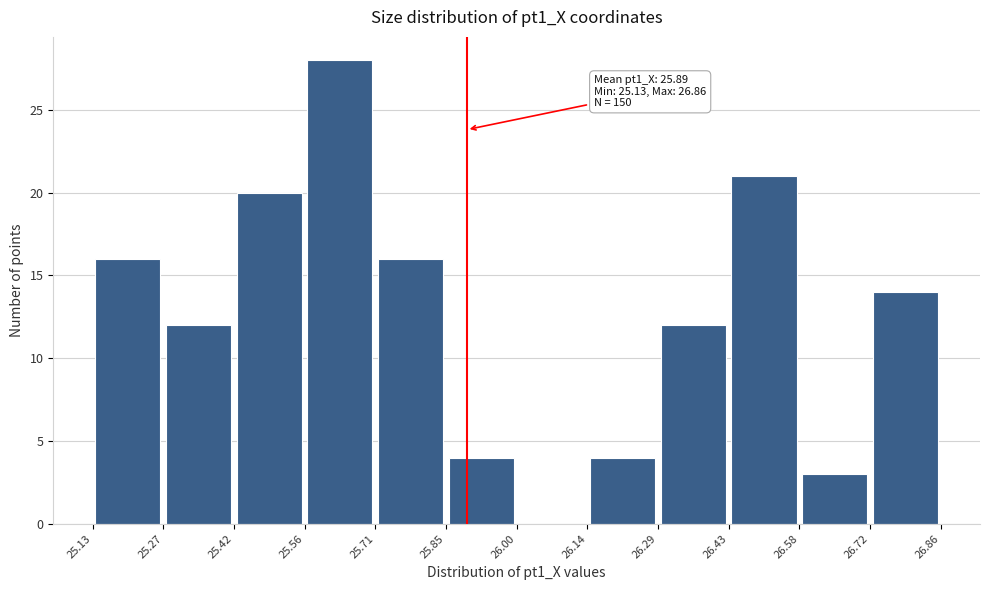

Which range on the x-axis has the tallest bar?

25.56 to 25.71